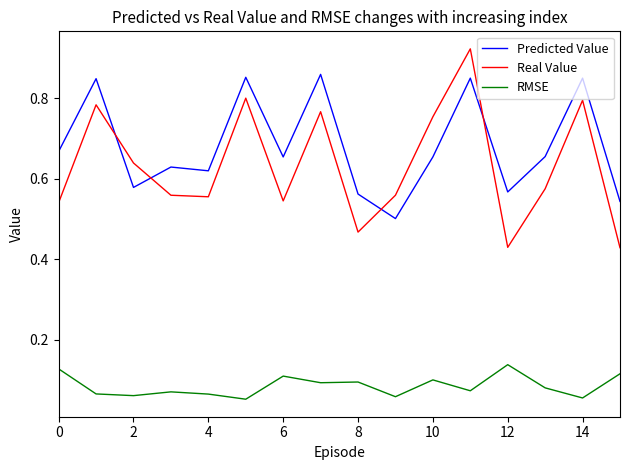

How many lines are shown in the chart?

3